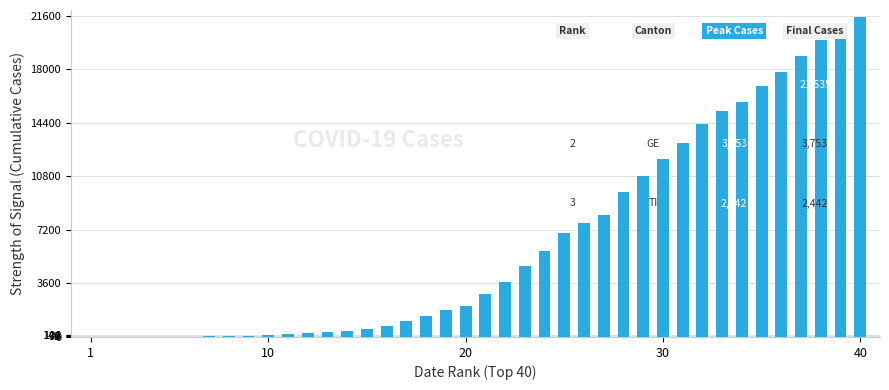

What is the sum of all values?

256333